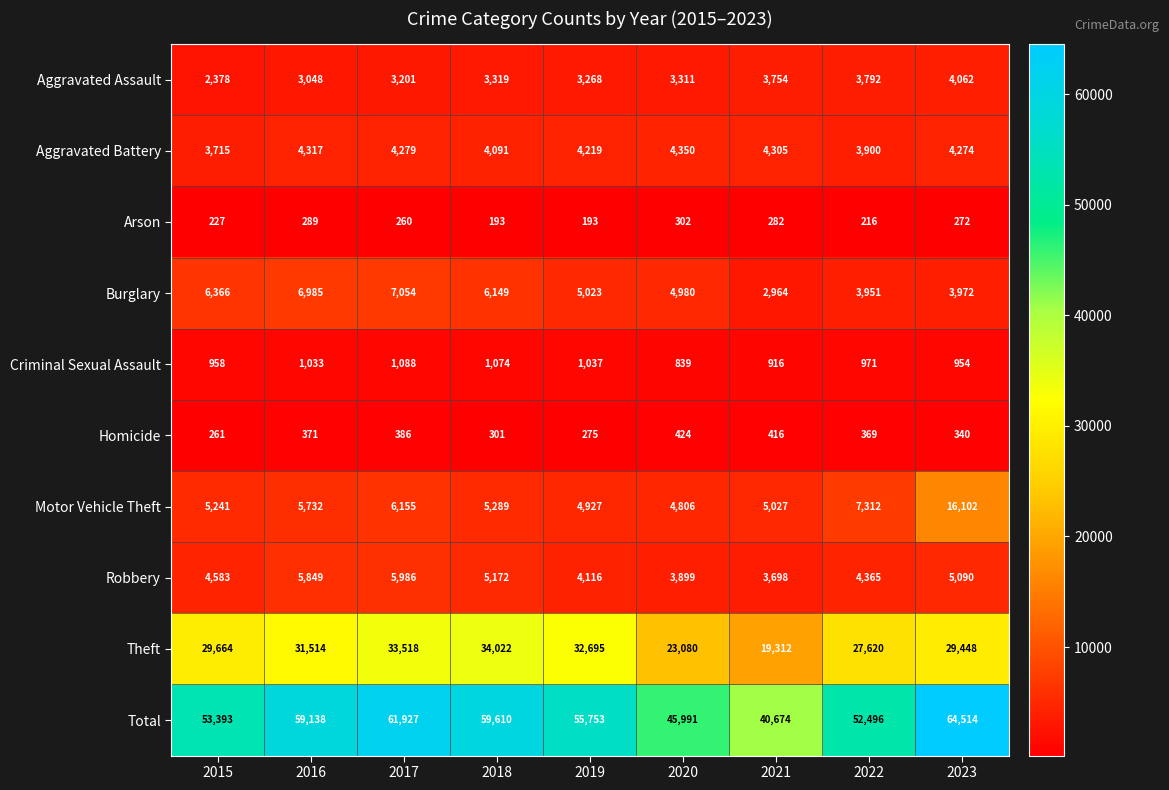

The Burglary series shows 6366 at 2015. True or false?

True